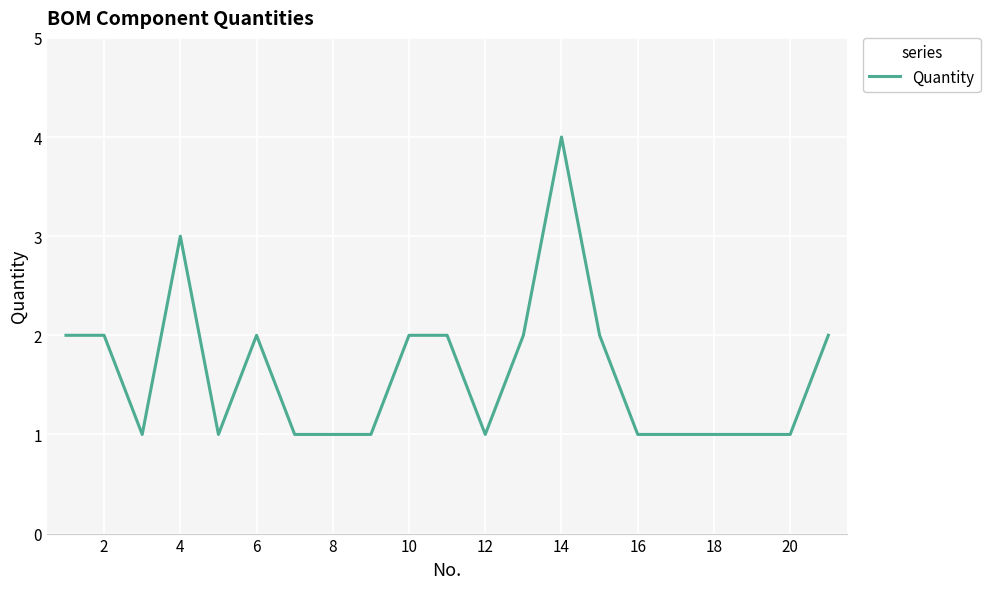

What is the difference between the maximum and minimum values?

3